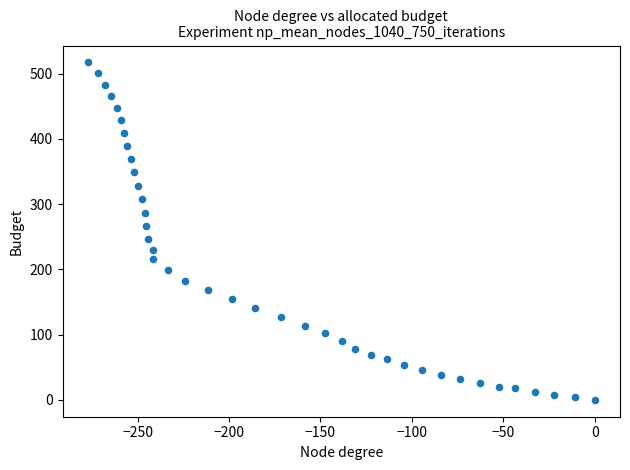

What is the range of Y values (max minus min)?

517.3